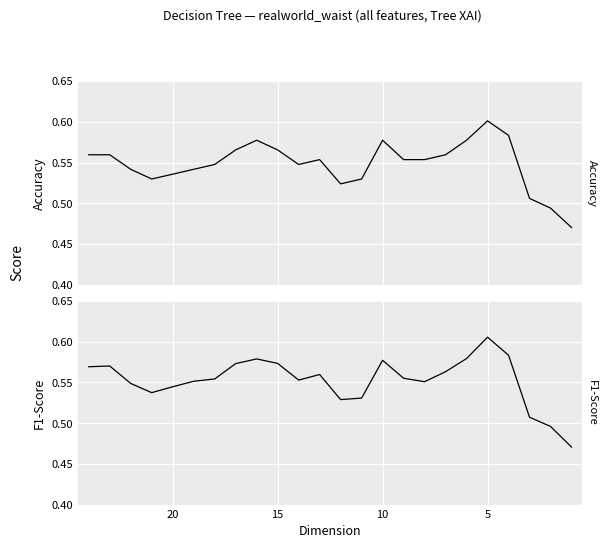

How many interior local peaks does the Accuracy series have?

4